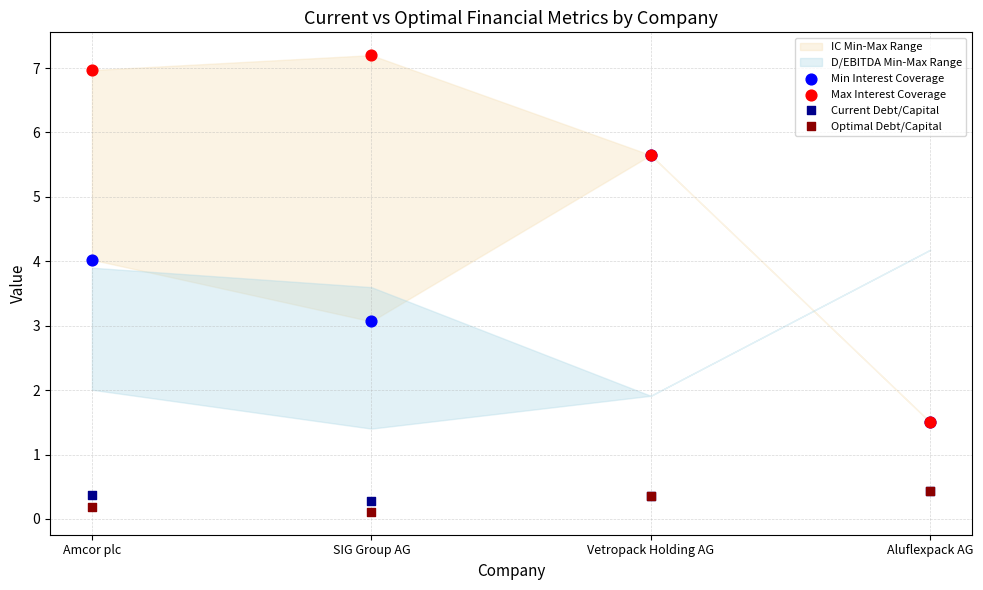

In the Current Debt/Capital series, what Y value is closest to 0?

0.3